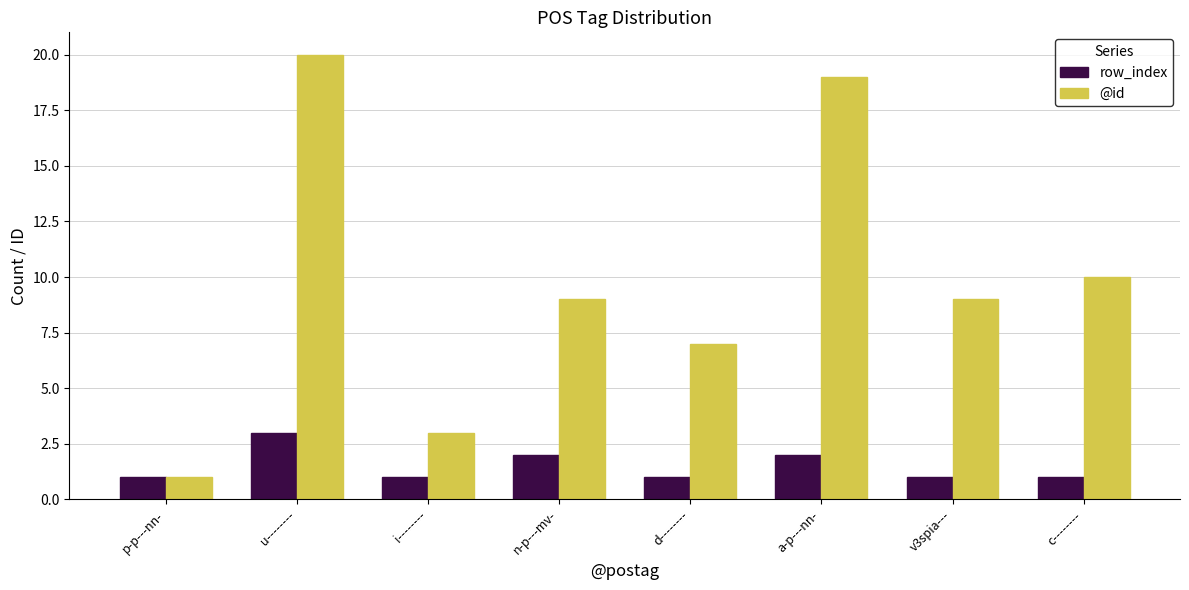

What is the value of the @id bar at the 5th from the left?

7